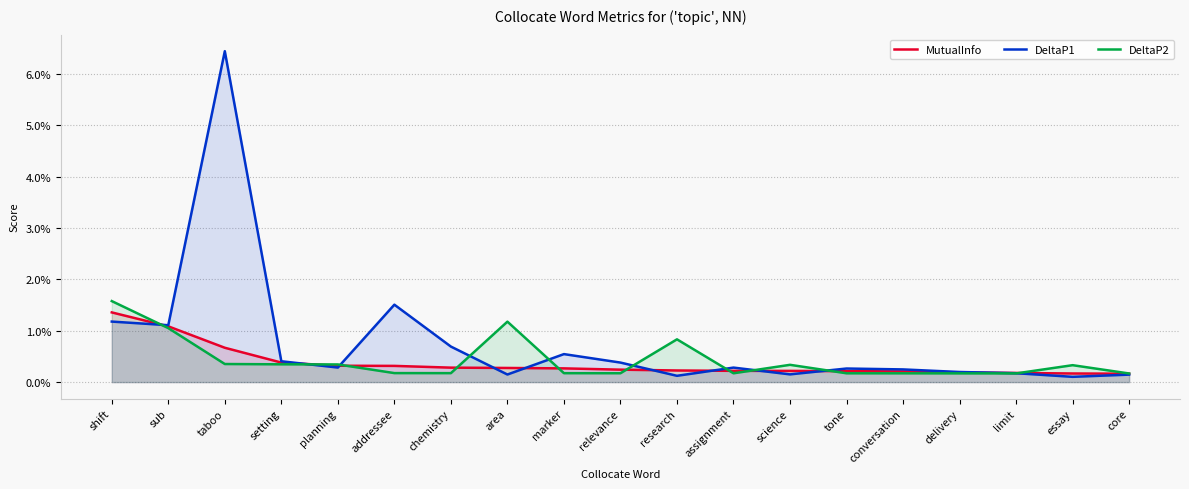

How many lines are shown in the chart?

3